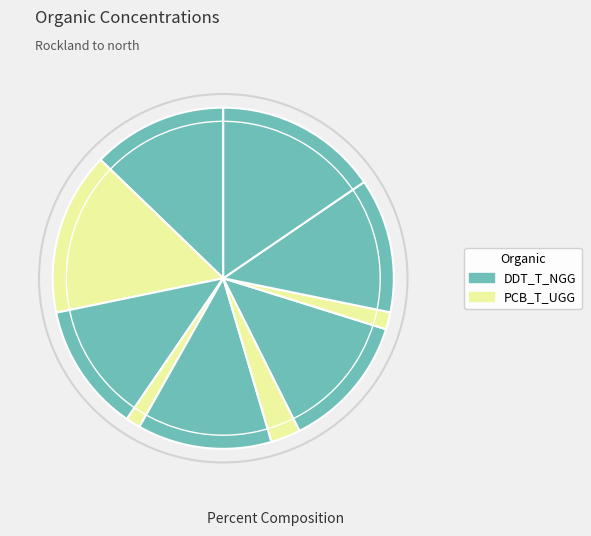

How many segments does this pie chart have?

10